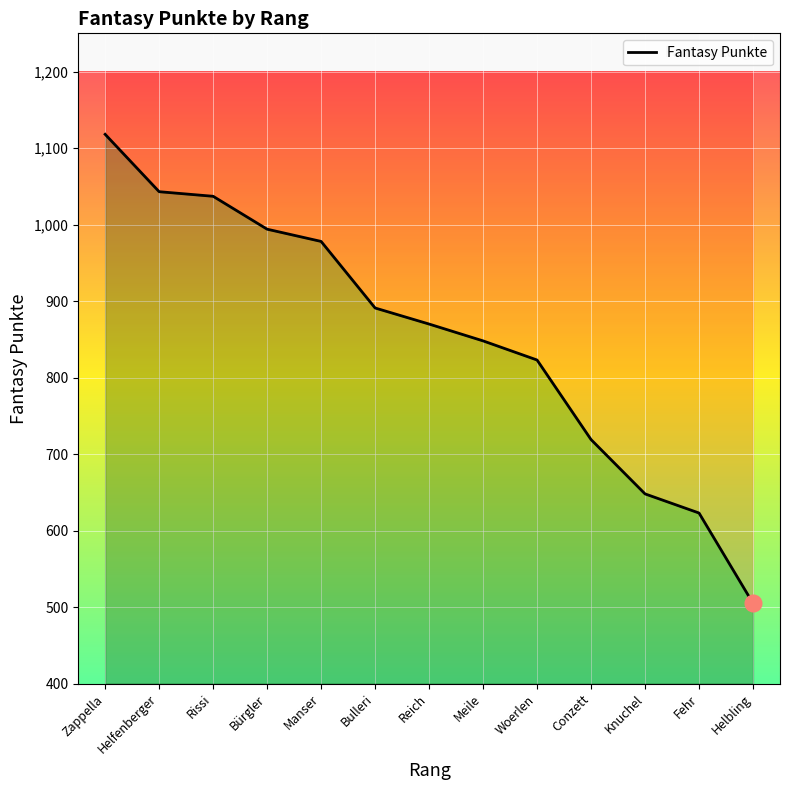

The chart shows a value of 994 at Bürgler. True or false?

True